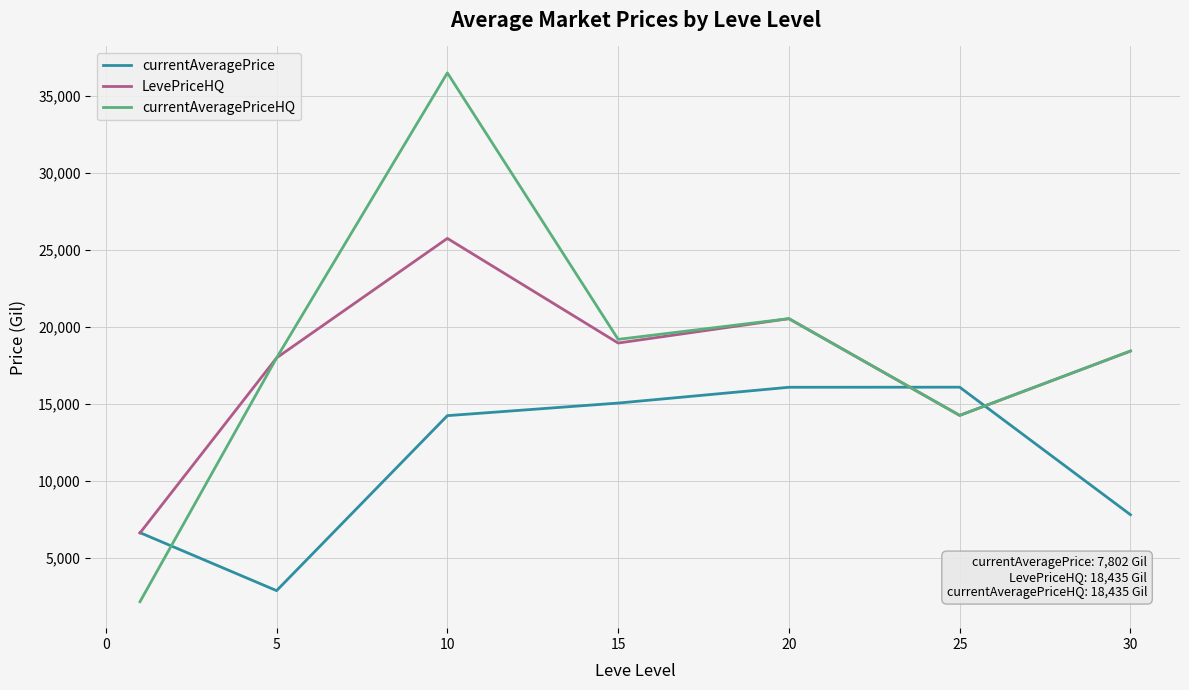

What is the lowest value of the currentAveragePrice series?

2870.0